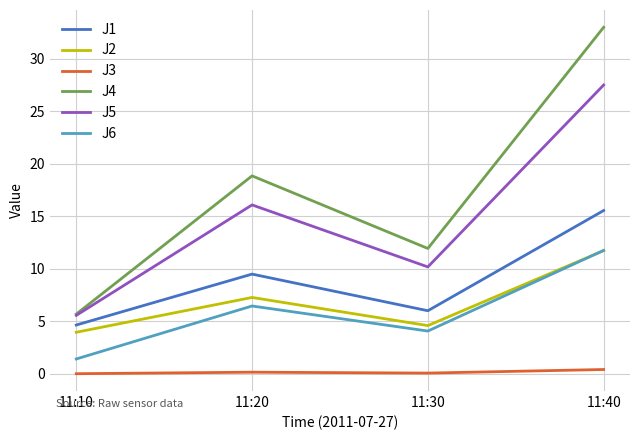

What is the maximum value for J4?

33.0